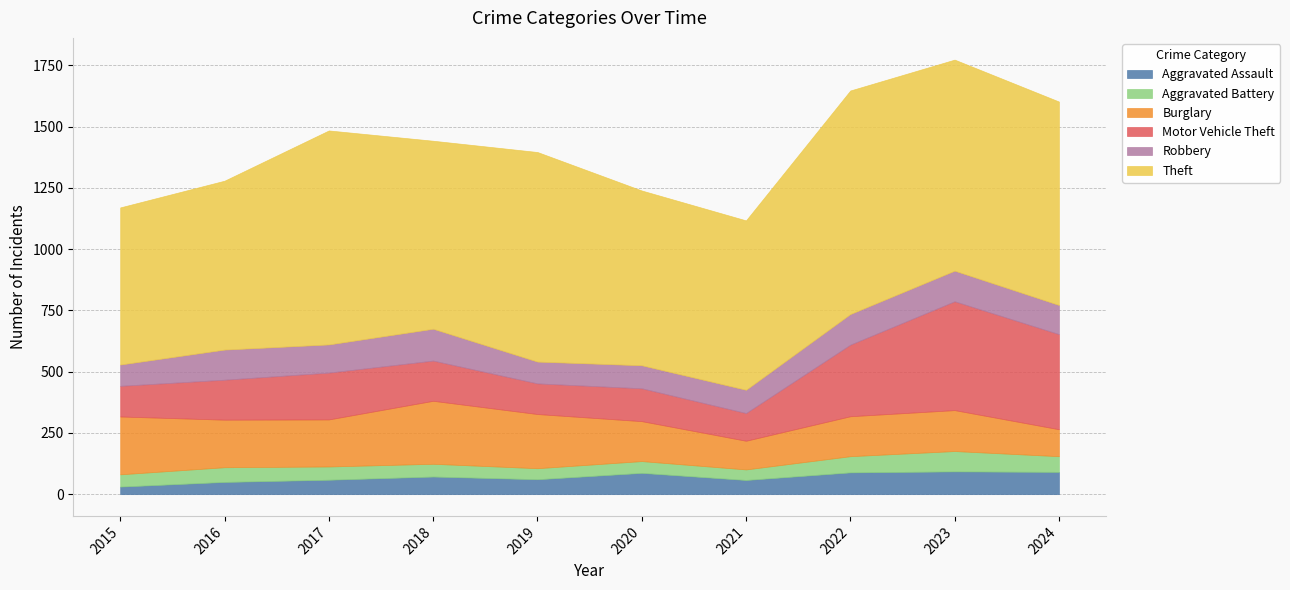

Reading right to left, what are all the values shown in this chart?

Aggravated Assault: 2024=91	2023=93	2022=89	2021=58	2020=87	2019=61	2018=72	2017=59	2016=50	2015=31
Aggravated Battery: 2024=64	2023=83	2022=66	2021=43	2020=48	2019=45	2018=52	2017=54	2016=60	2015=50
Burglary: 2024=110	2023=167	2022=163	2021=117	2020=163	2019=221	2018=257	2017=192	2016=194	2015=236
Motor Vehicle Theft: 2024=388	2023=444	2022=292	2021=113	2020=134	2019=125	2018=164	2017=191	2016=163	2015=125
Robbery: 2024=119	2023=125	2022=125	2021=95	2020=94	2019=89	2018=130	2017=115	2016=123	2015=87
Theft: 2024=830	2023=861	2022=912	2021=691	2020=713	2019=855	2018=767	2017=873	2016=689	2015=641